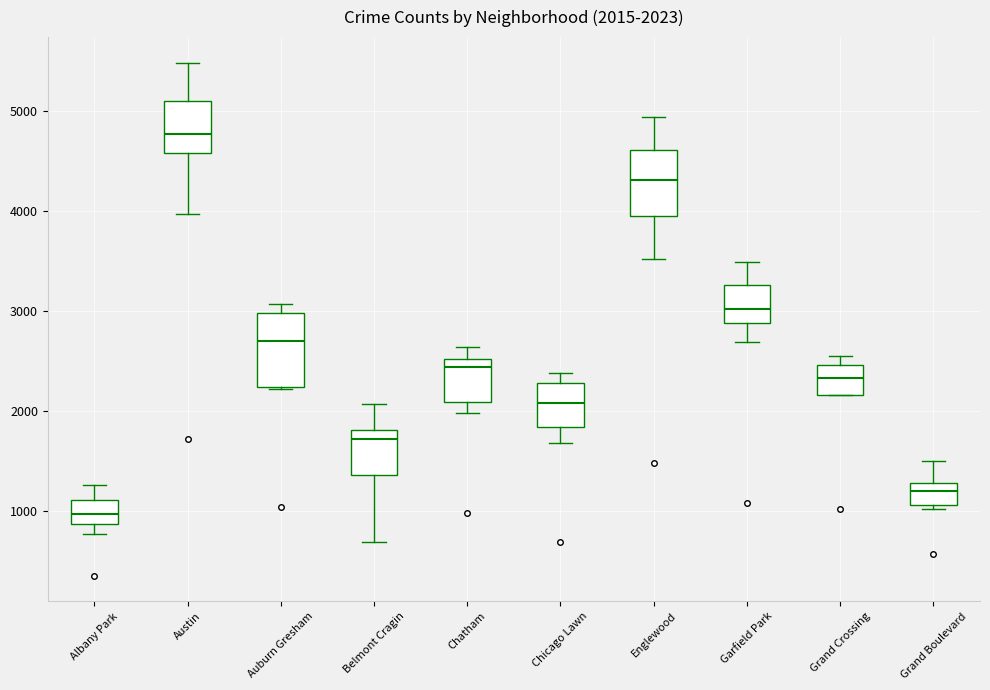

Which box's median line is the lowest?

Albany Park